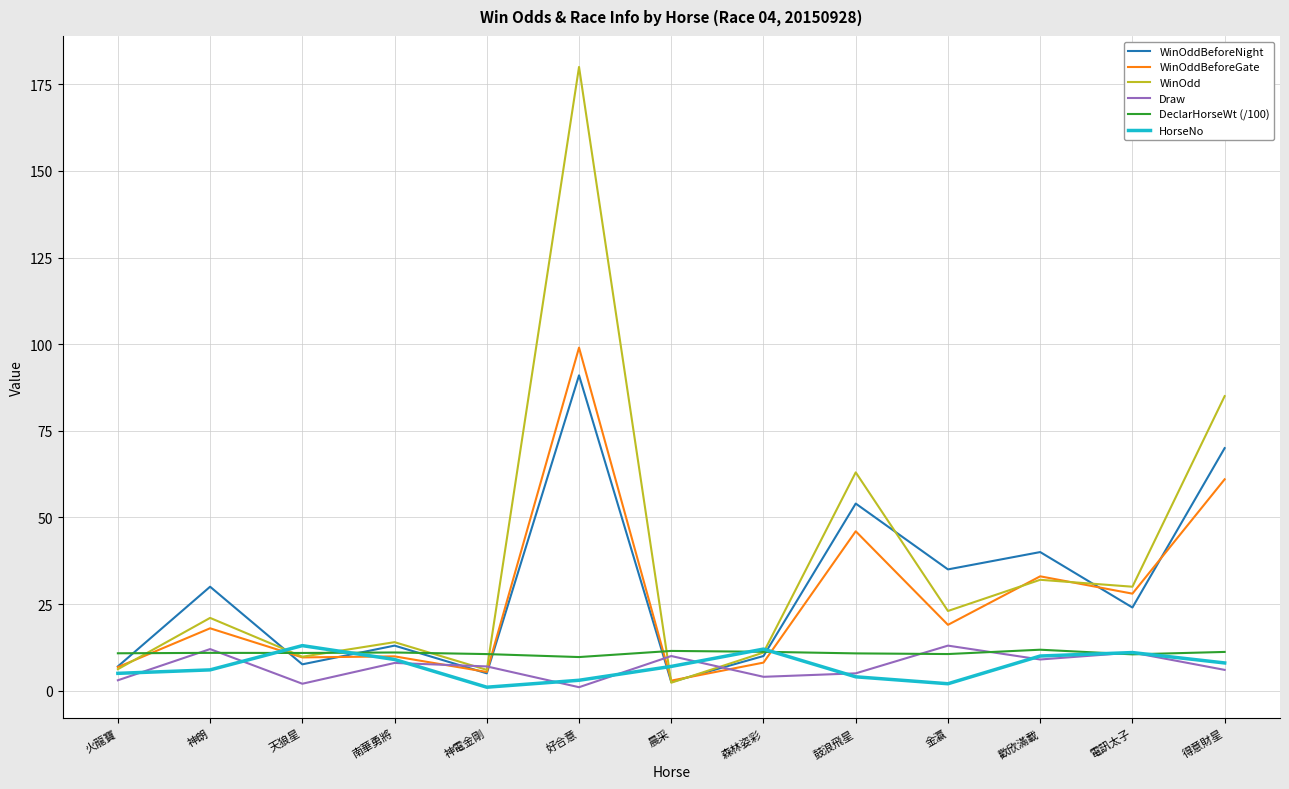

At which category does Draw reach its first local peak?

神朗